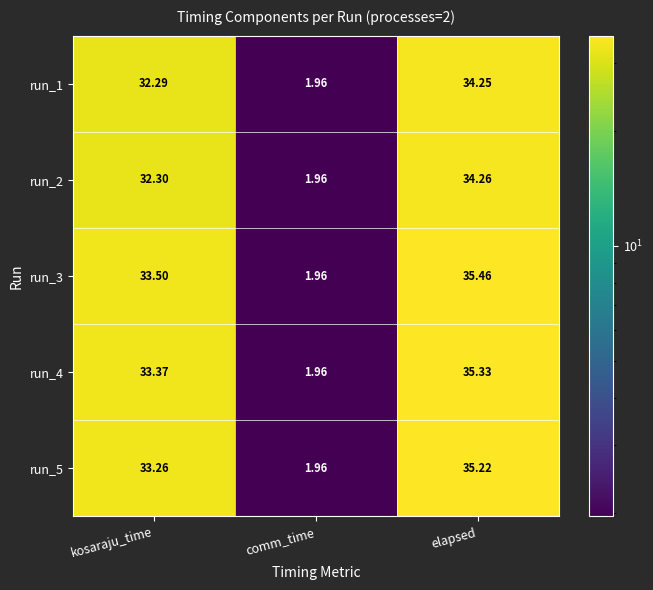

Which series has the widest spread of values?

run_3